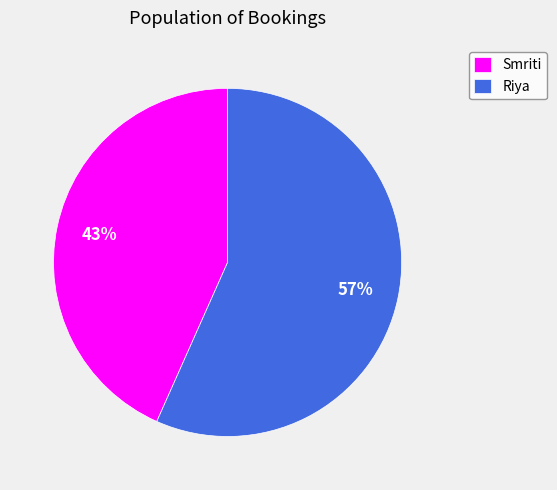

Do Riya and Smriti together represent more than half of the pie?

Yes